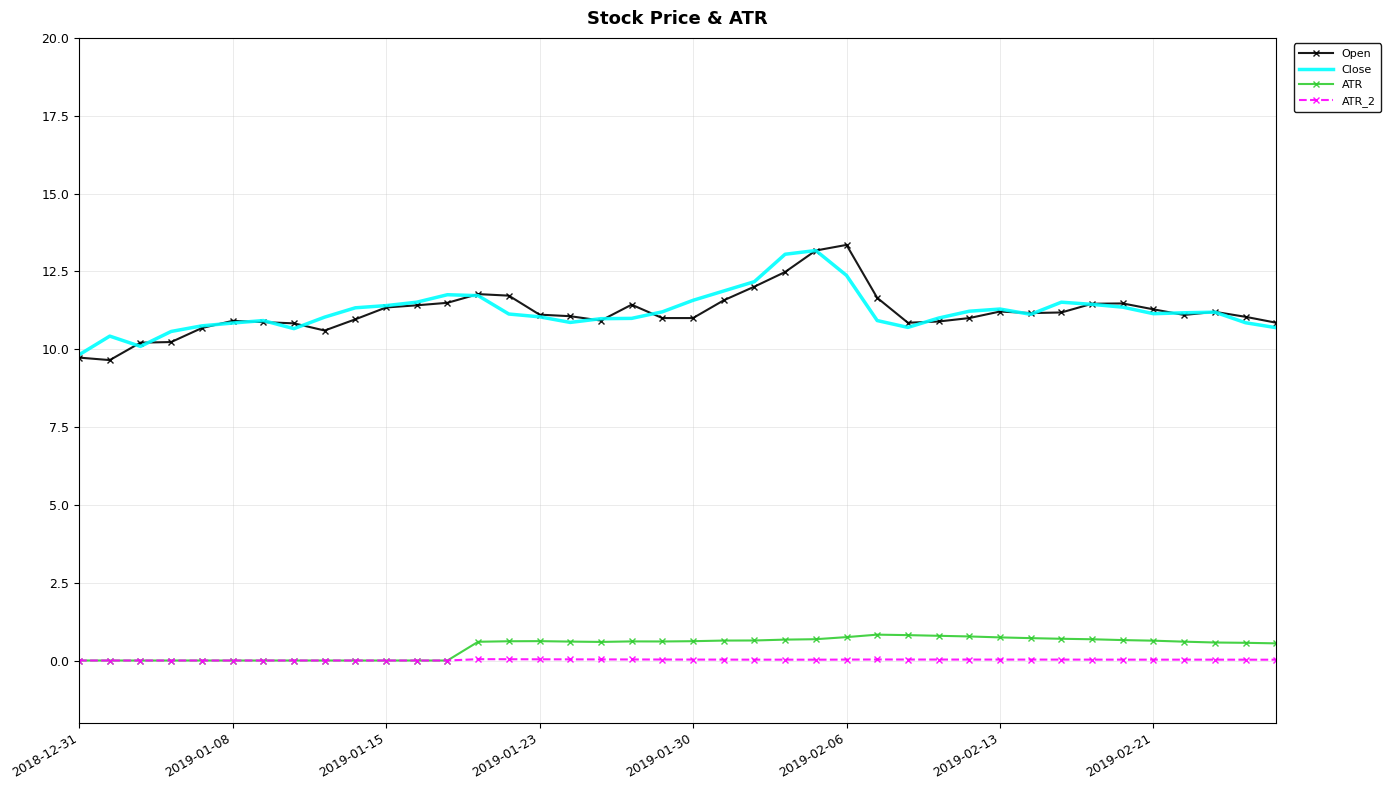

What is the greatest value displayed?

13.4